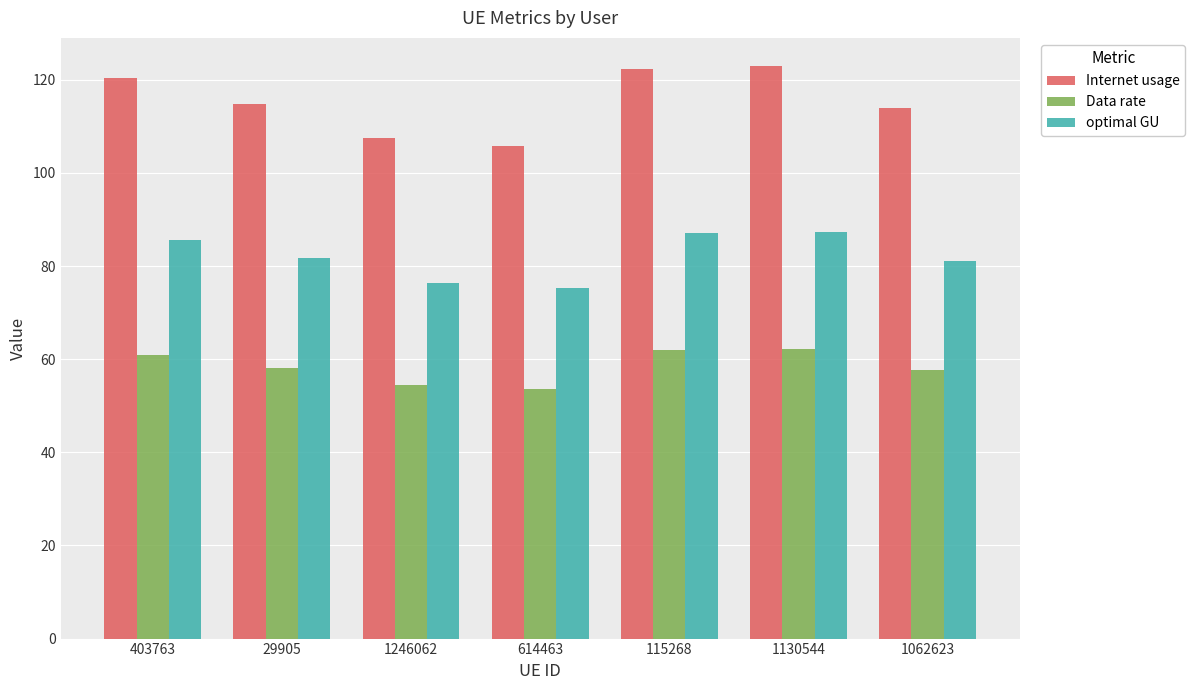

Rank the series by their maximum value, from lowest to highest.

Data rate, optimal GU, Internet usage